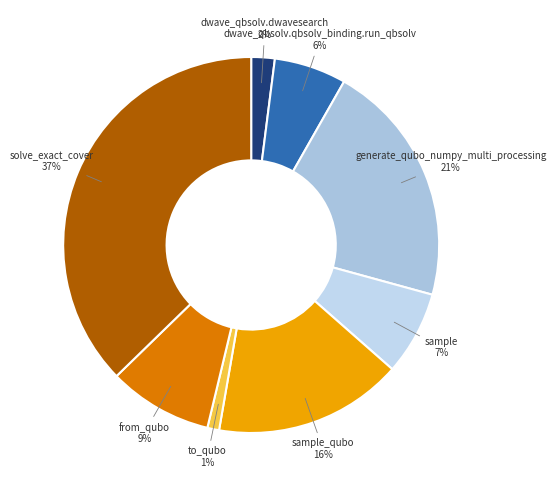

Count the number of slices in the pie.

8